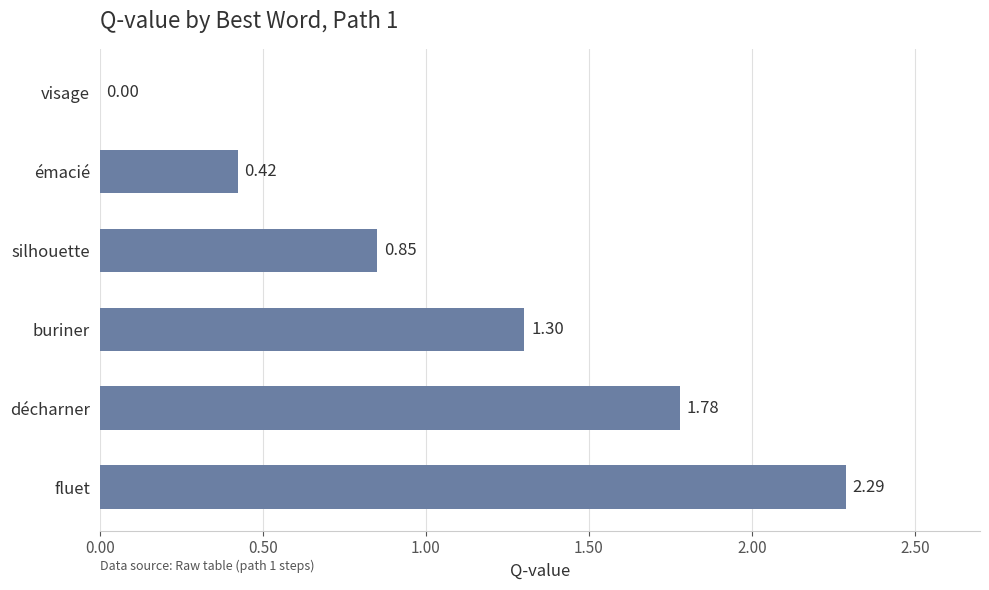

Between visage and décharner, which is larger?

décharner